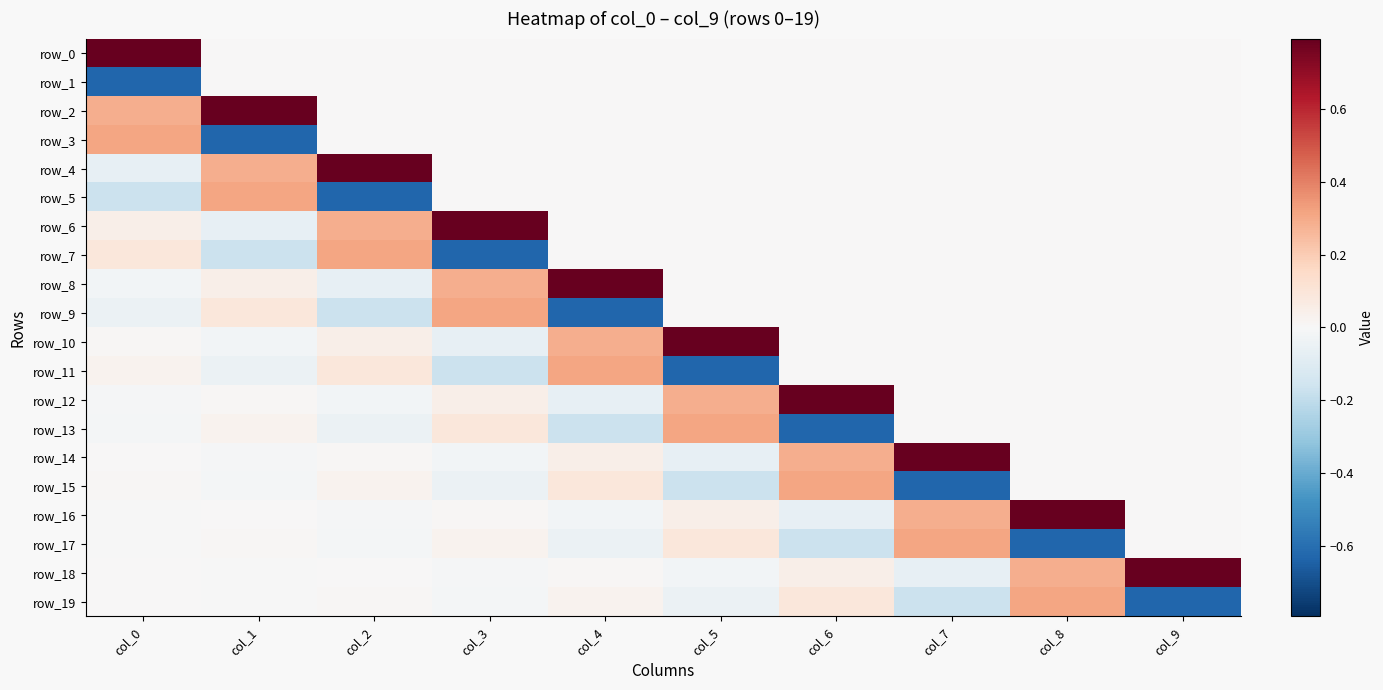

What is the difference between the highest and lowest values at col_7?

1.4